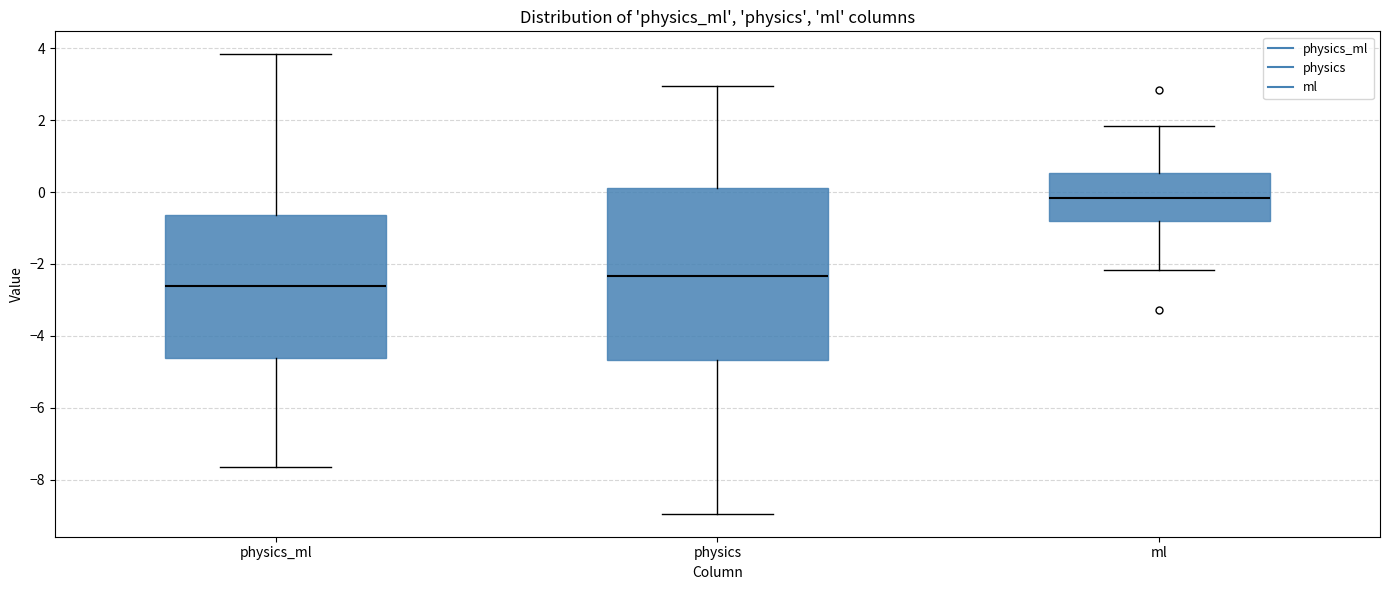

Reading left to right, read every box against the y-axis: the position of its median line, the range the box covers, and the ends of its whiskers. The values are not printed on the chart, so give them approximately, as read against the axis.

physics_ml: median -2.6, box -4.6 to -0.6, whiskers -7.6 to 3.8
physics: median -2.4, box -4.6 to 0.2, whiskers -9.0 to 3.0
ml: median -0.2, box -0.8 to 0.6, whiskers -2.2 to 1.8